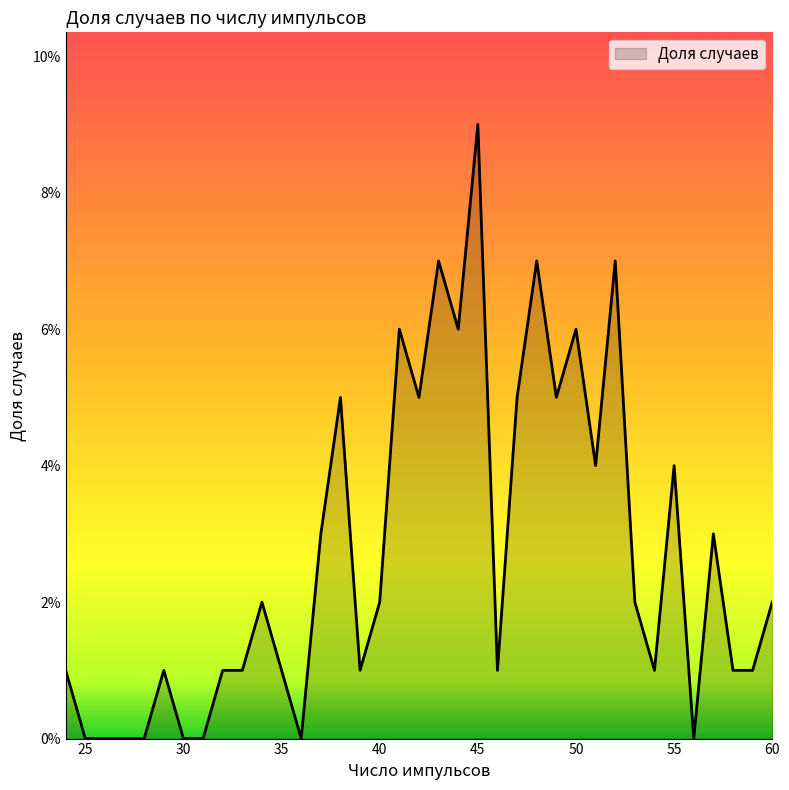

What is the difference between the second highest and minimum values?

0.1